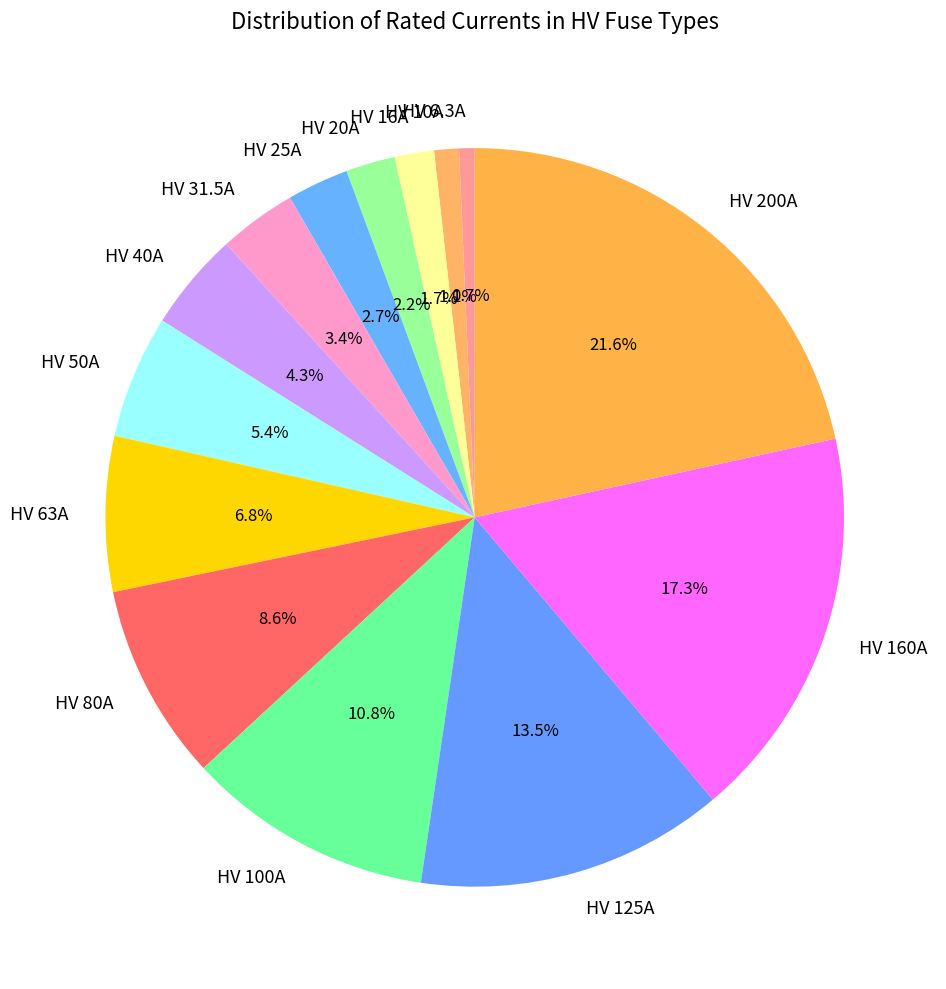

The HV 25A slice represents 3% of the pie. True or false?

True